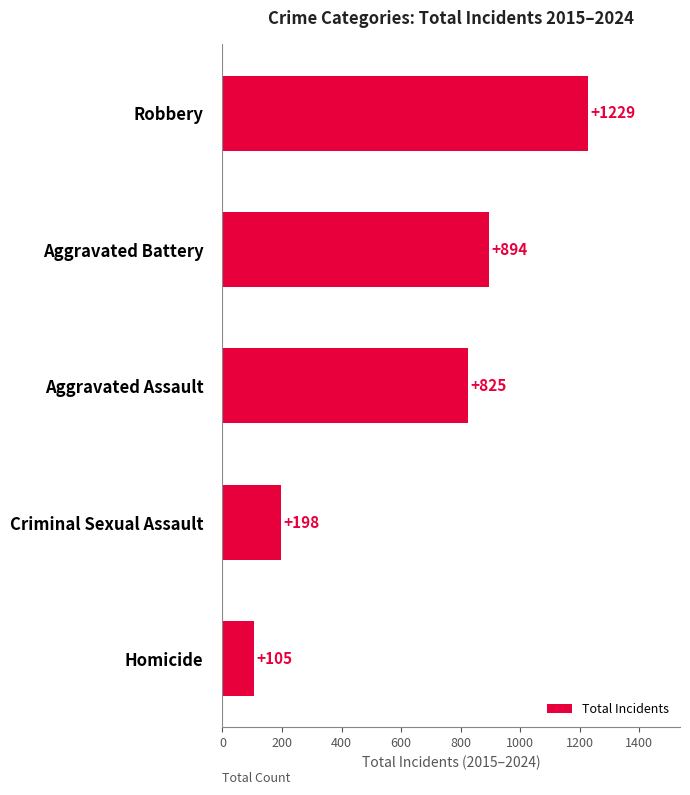

At which label is the value closest to 667?

Aggravated Assault